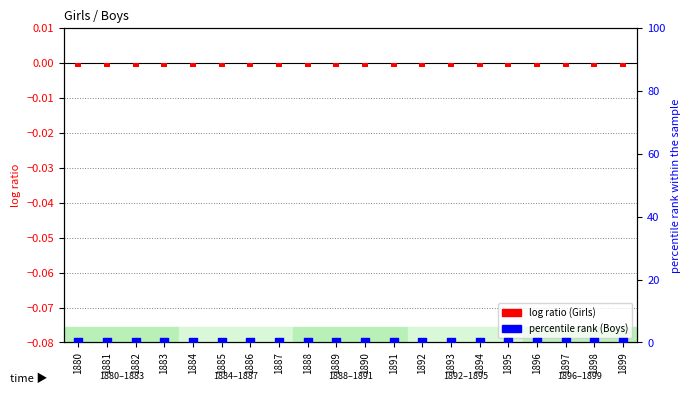

Which series has the largest total across all categories?

Boys